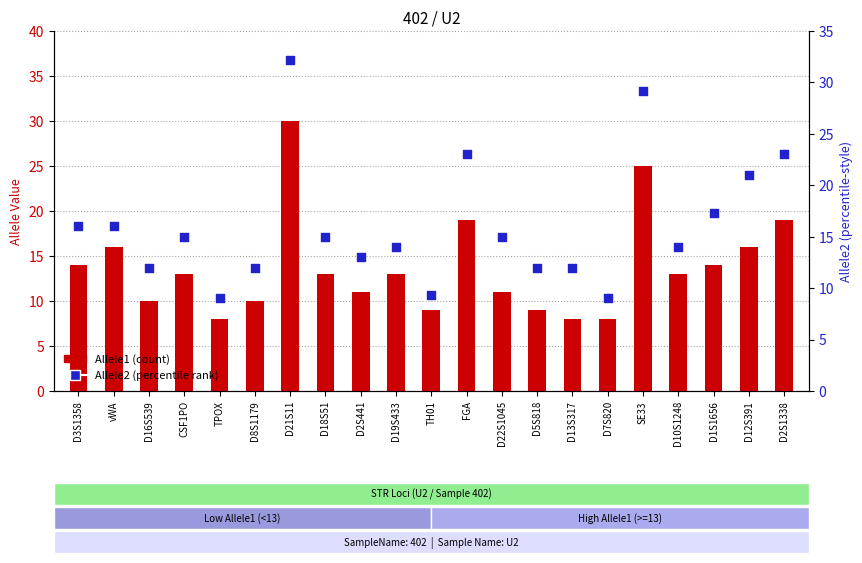

At how many categories does at least one series exceed 12?

14